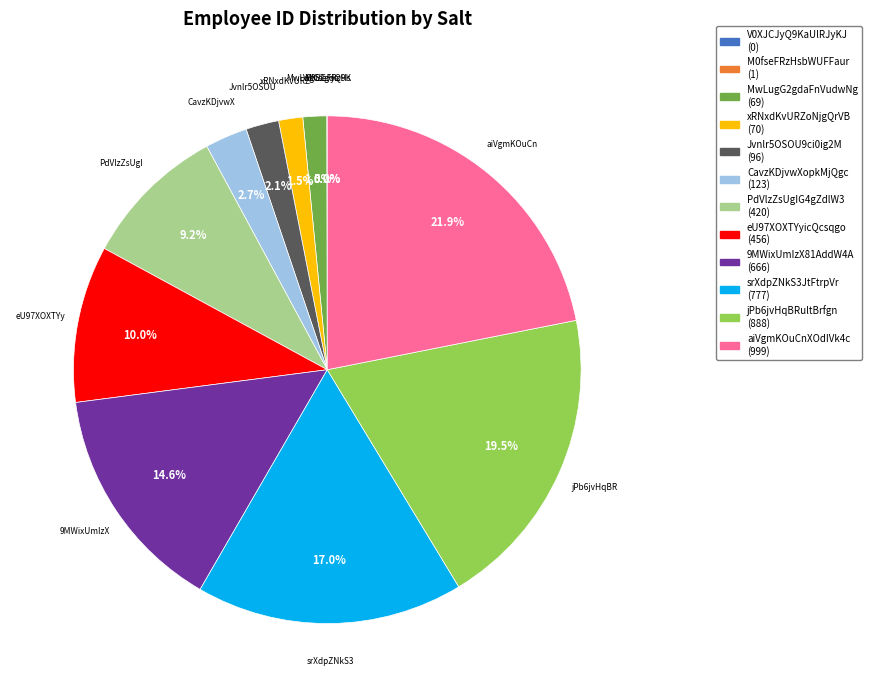

Approximately how many times larger is the value at jPb6jvHqBRultBrfgn compared to 9MWixUmIzX81AddW4A?

1.3